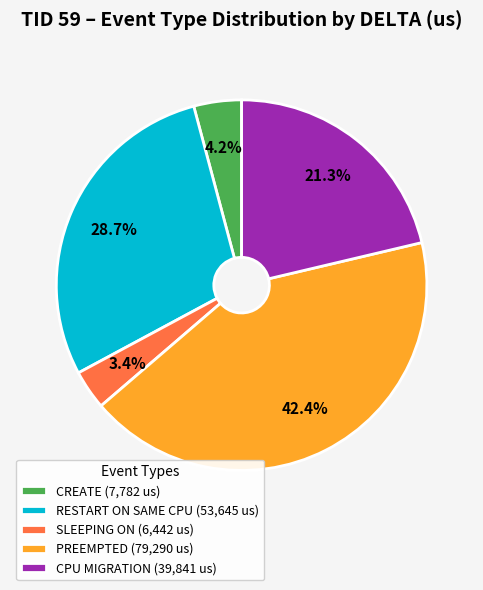

Which has a higher value, CPU MIGRATION or PREEMPTED?

PREEMPTED